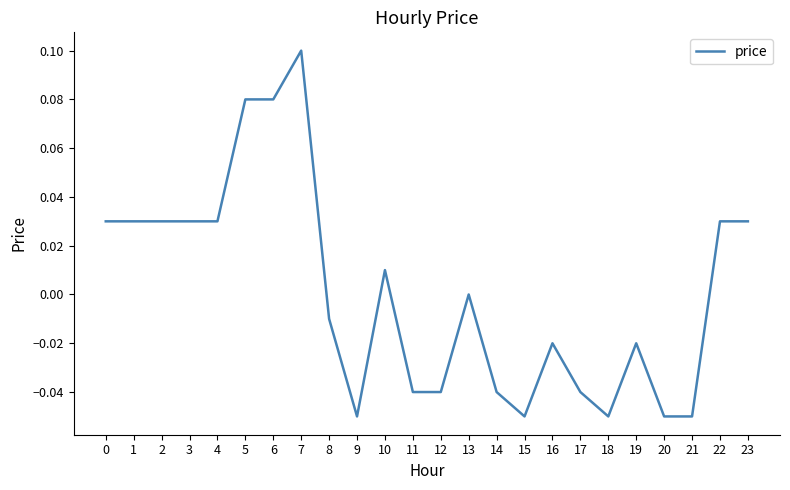

Between 23 and 18, which is larger?

23